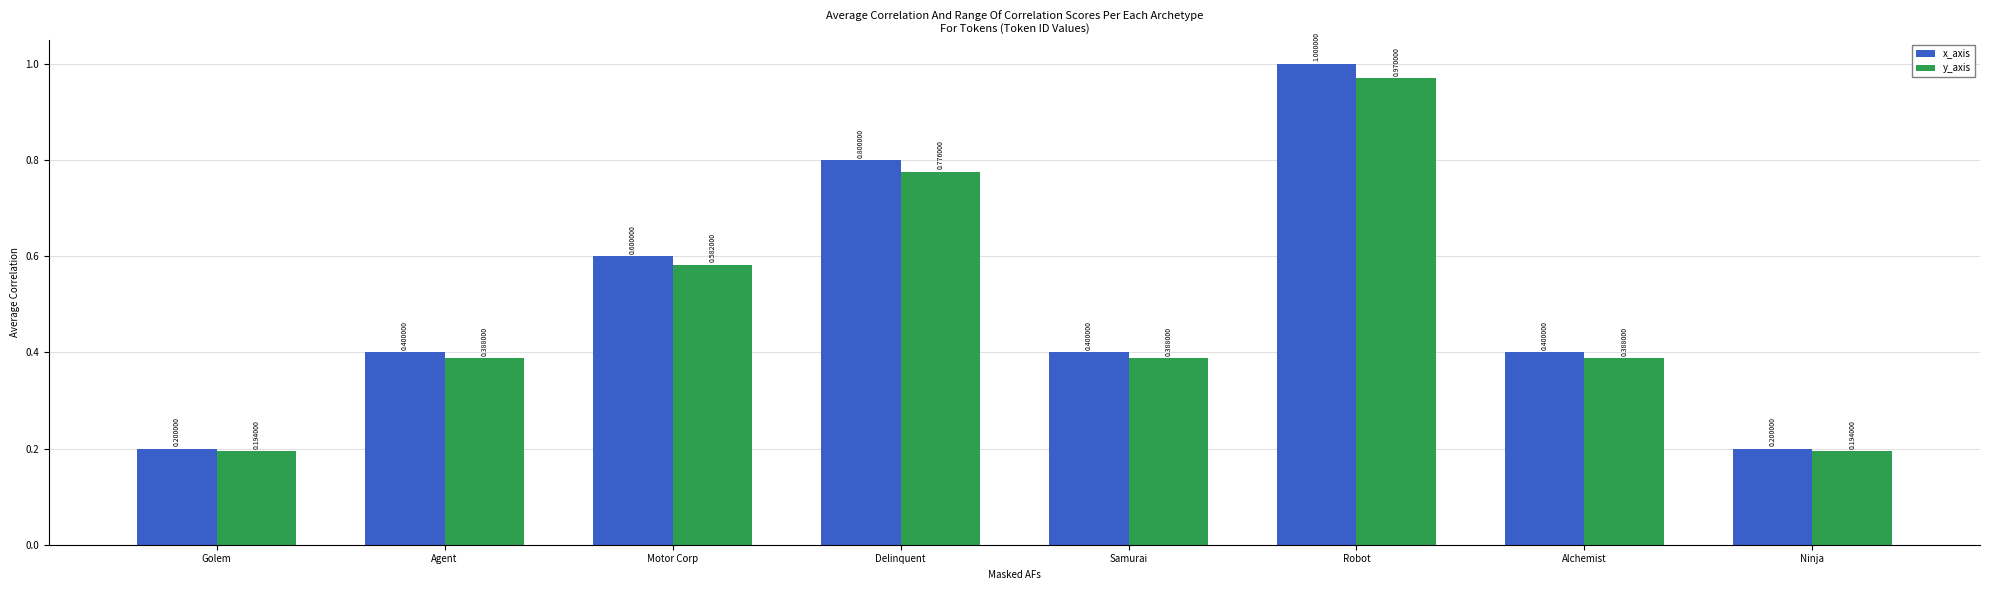

The value of x_axis at Delinquent is 1.1. True or false?

False